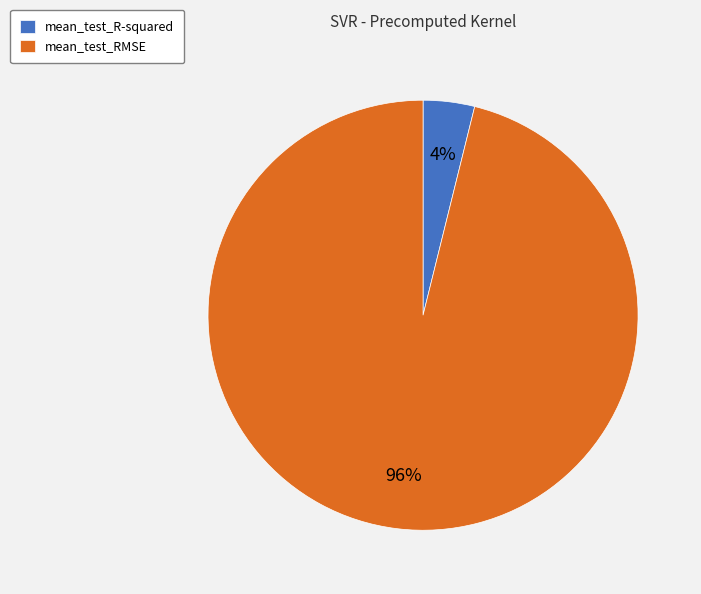

How many slices are in this pie chart?

2